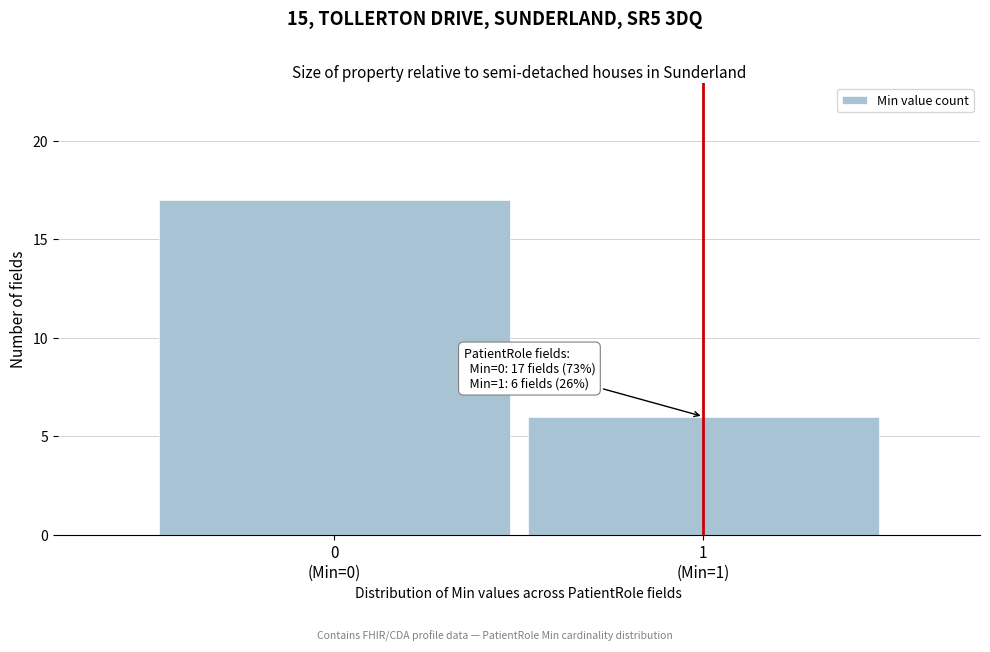

Reading left to right, transcribe all the data shown in this chart.

17	6